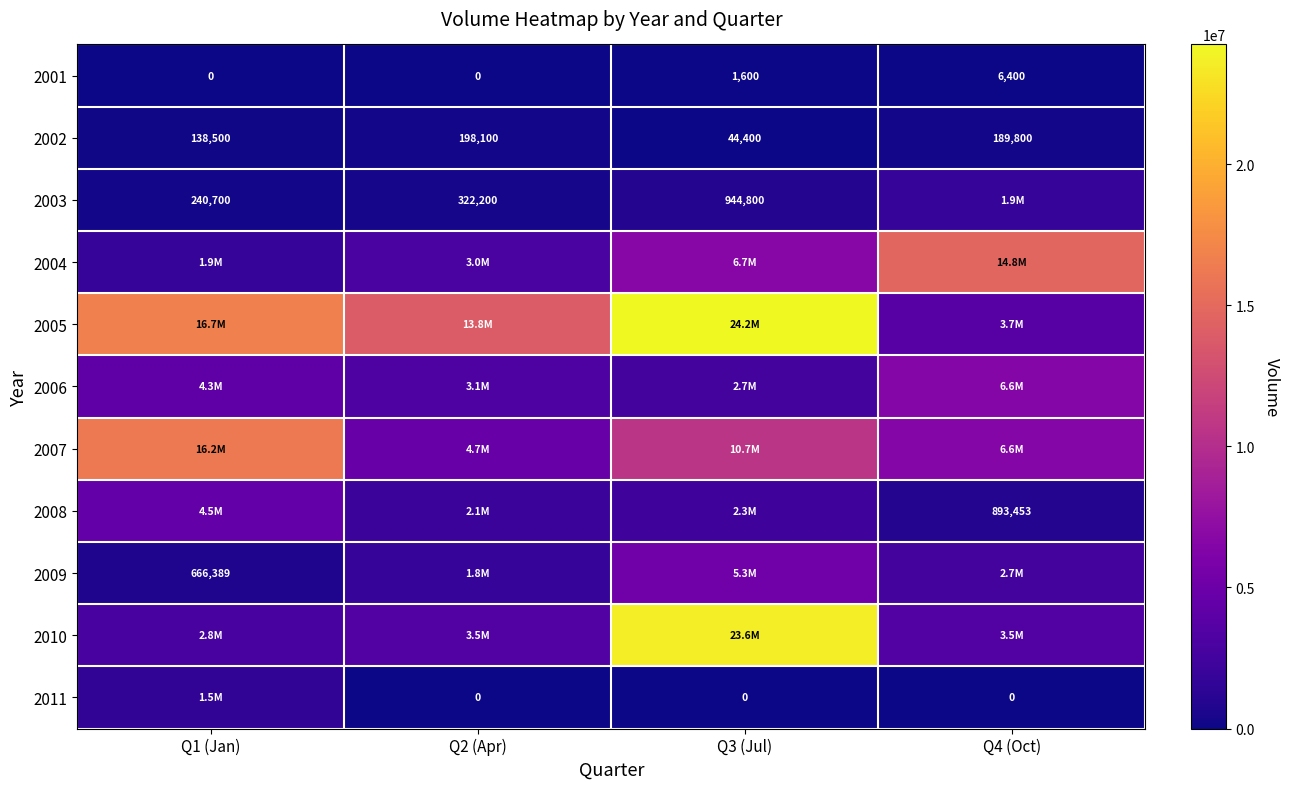

What is the spread (max minus min) of values at Q1 (Jan)?

16710100